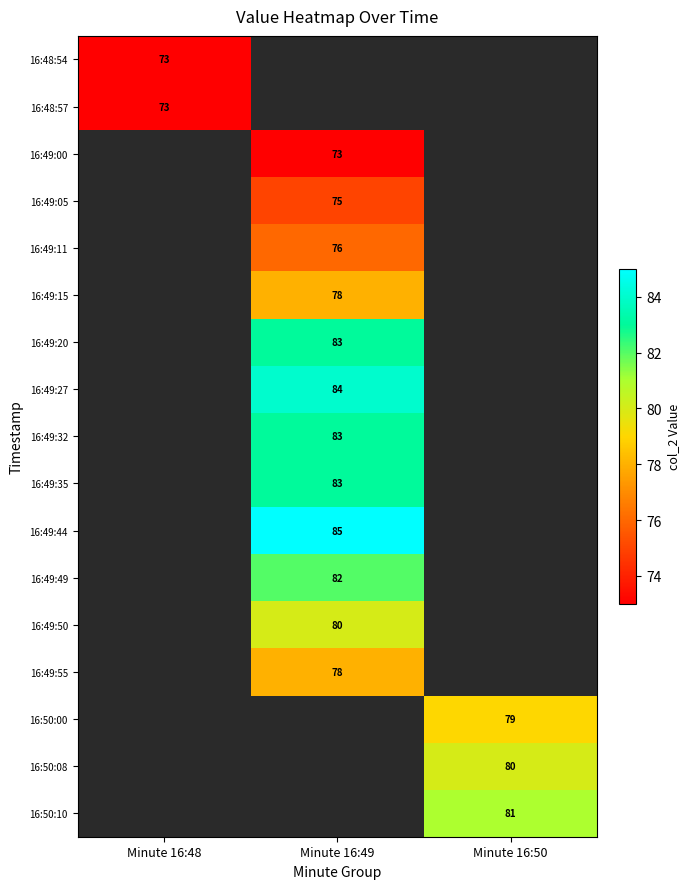

Which has a higher value, Minute 16:48 or Minute 16:50?

Minute 16:50